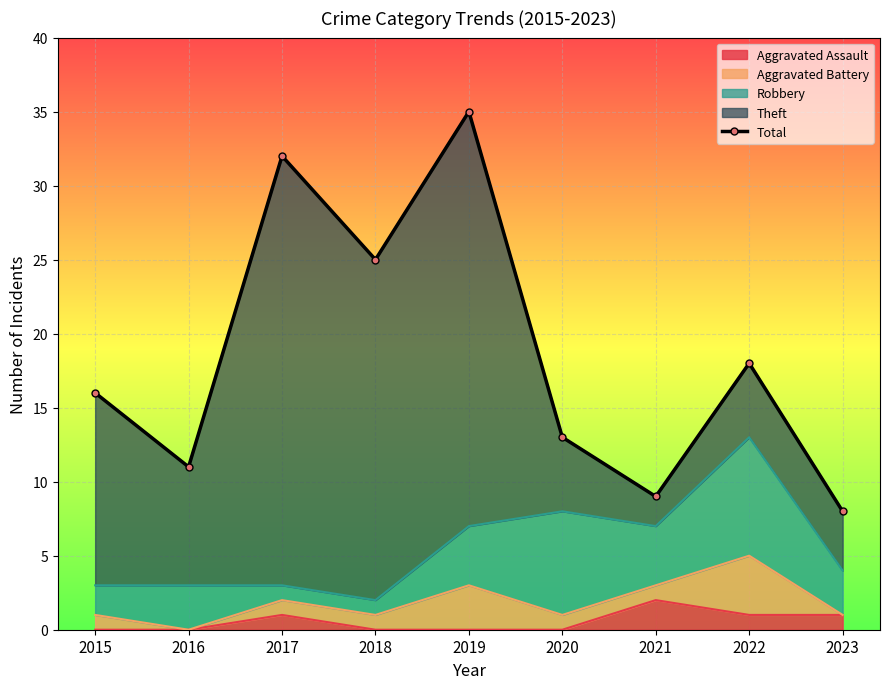

What is the change in value from 2020 to 2021?

-4